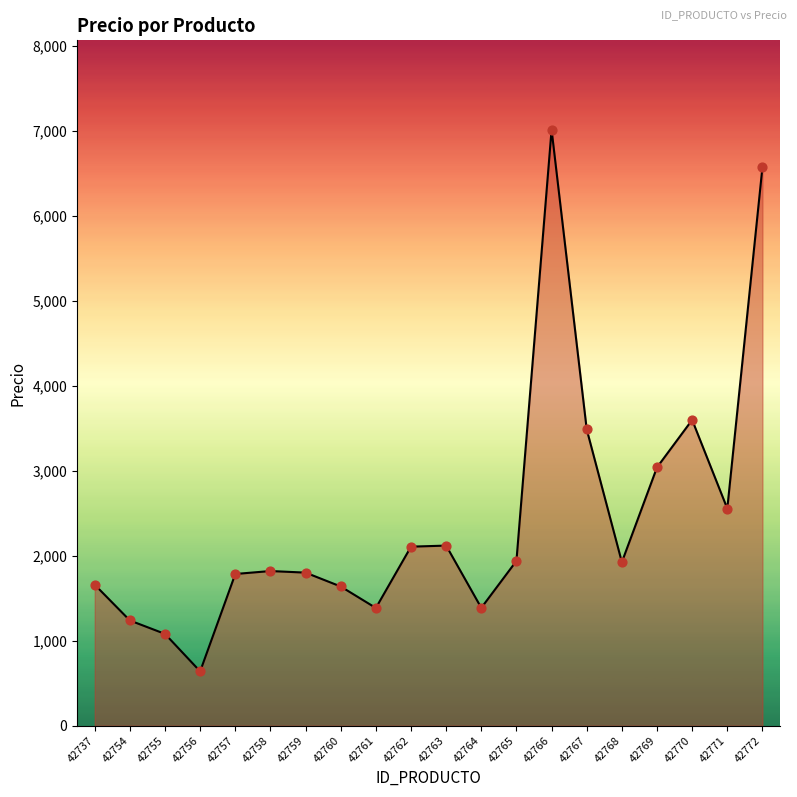

Which has a higher value, 42755 or 42761?

42761